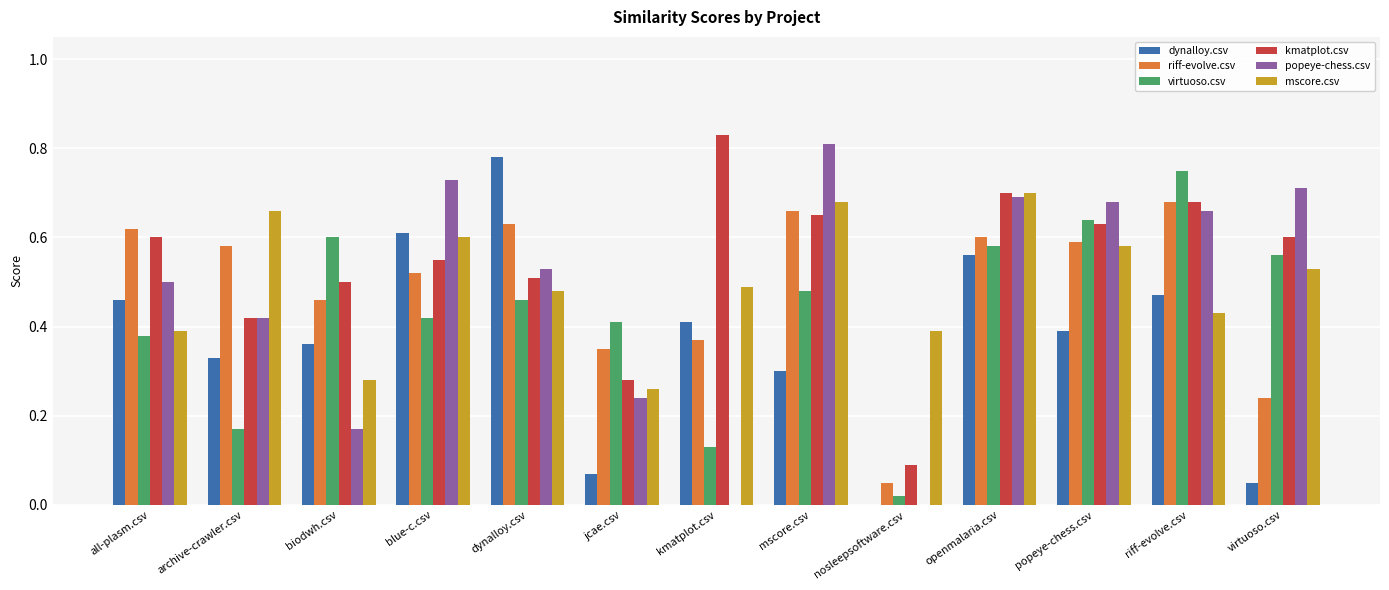

The mscore.csv series shows 0.5 at dynalloy.csv. True or false?

True